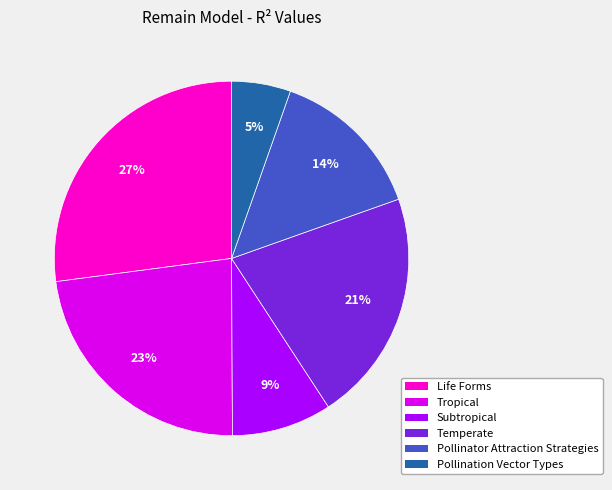

How many segments does this pie chart have?

6